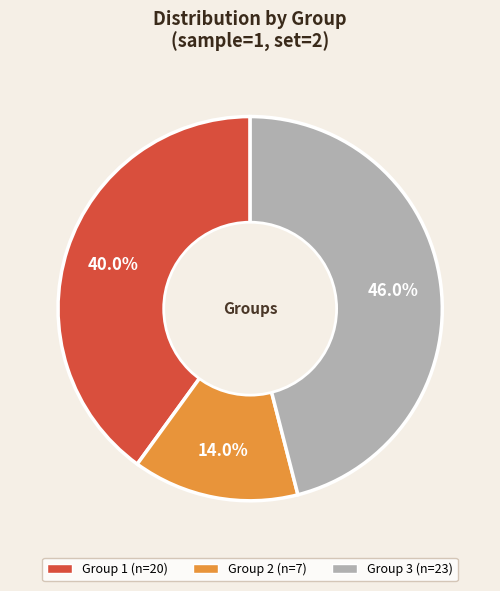

How many segments does this pie chart have?

3